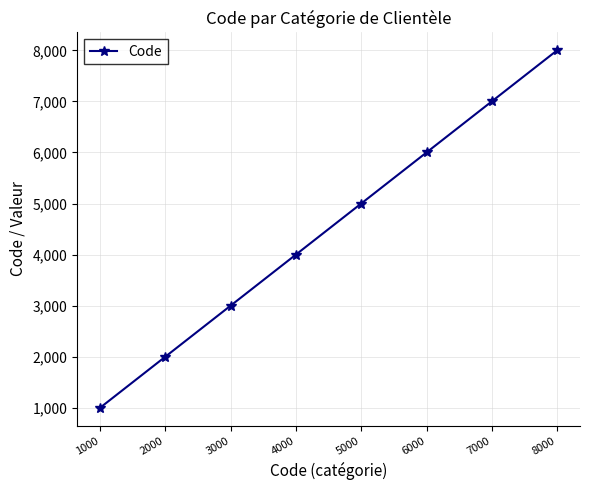

Reading left to right, list all the values displayed in this chart.

1000	2000	3000	4000	5000	6000	7000	8000